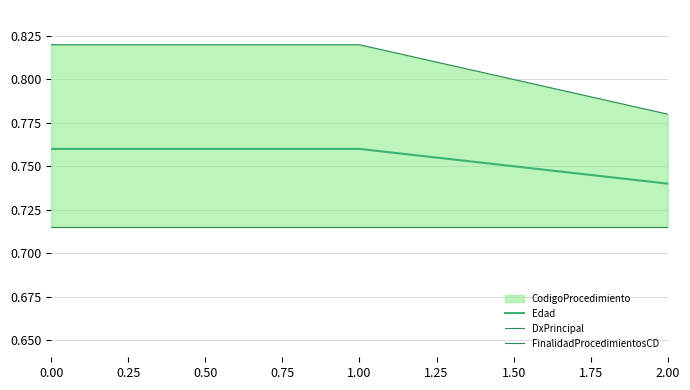

What is the sum of all Edad values?

2.3